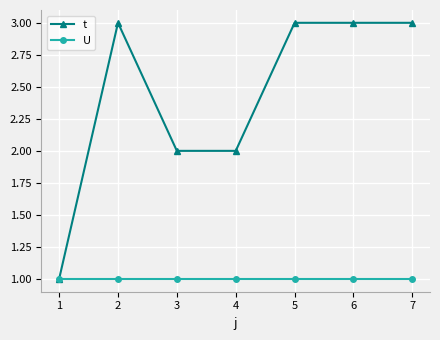

The U series shows 0 at 1. True or false?

False